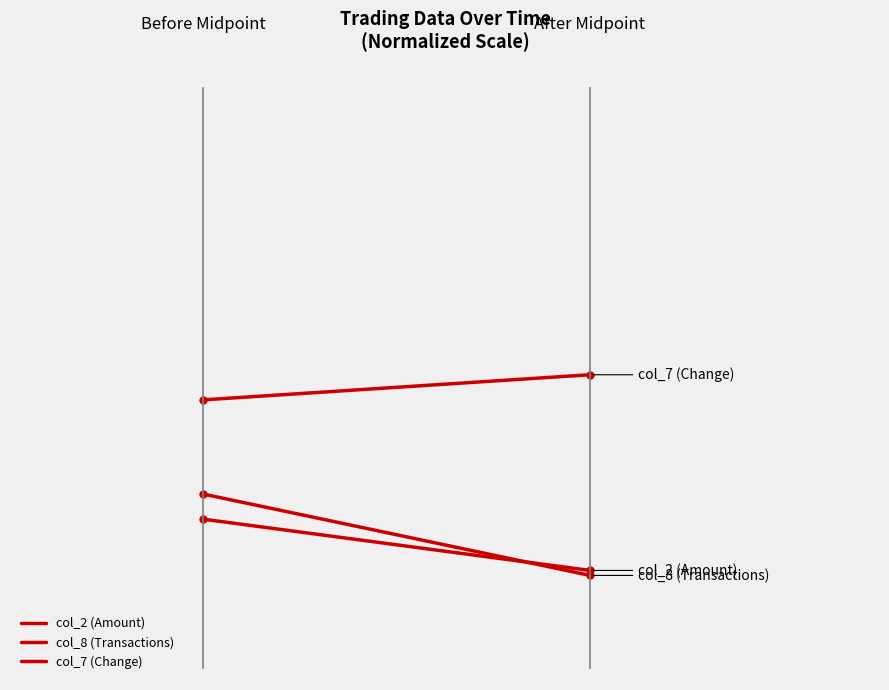

What is the value of the col_2 (Amount) point at the 1st from the left?

0.2